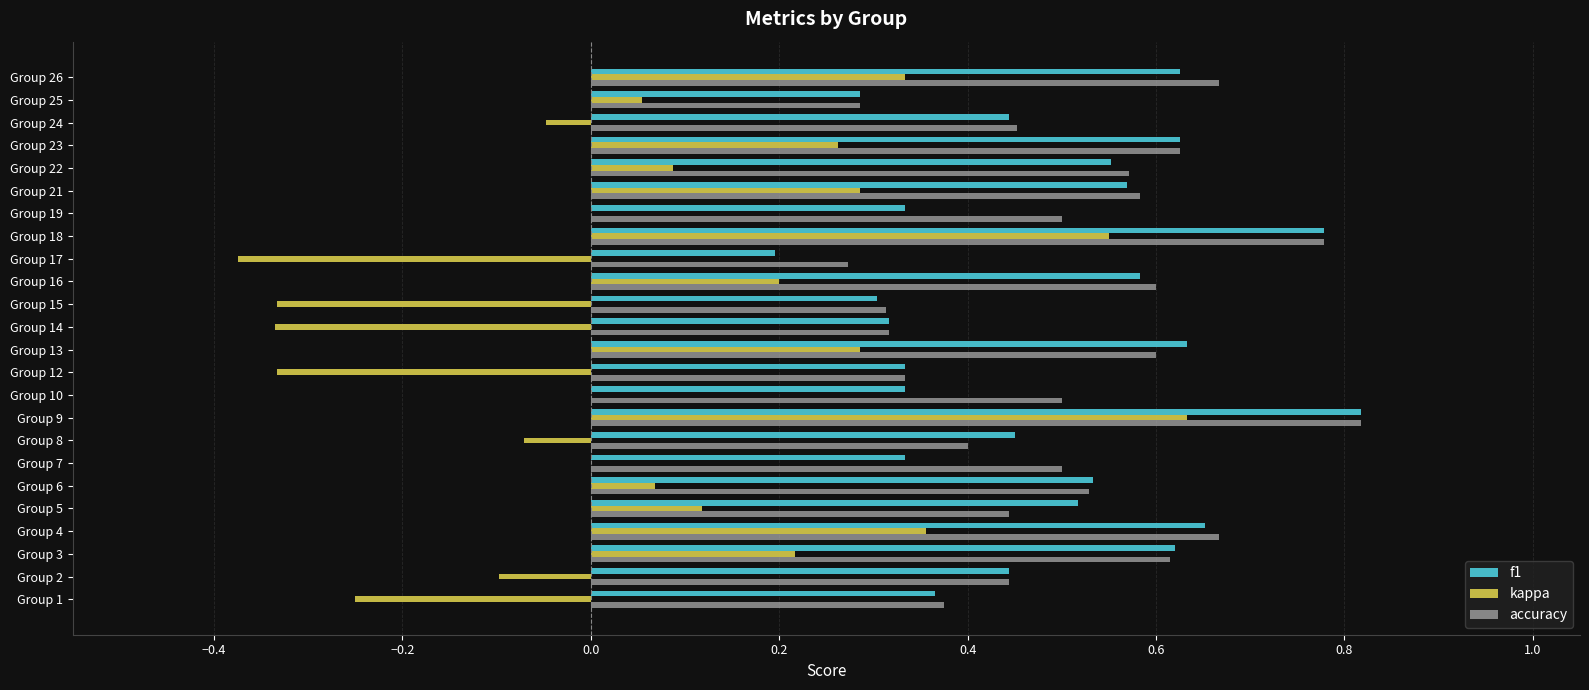

True or false: kappa has a value of 0.4 at Group 9.

False